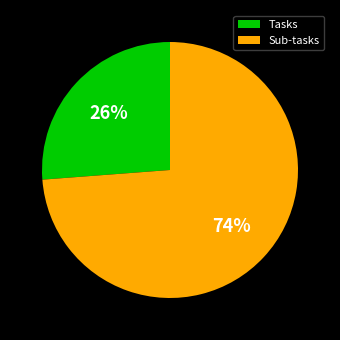

To the nearest percent, what percentage of the pie is Tasks?

26%